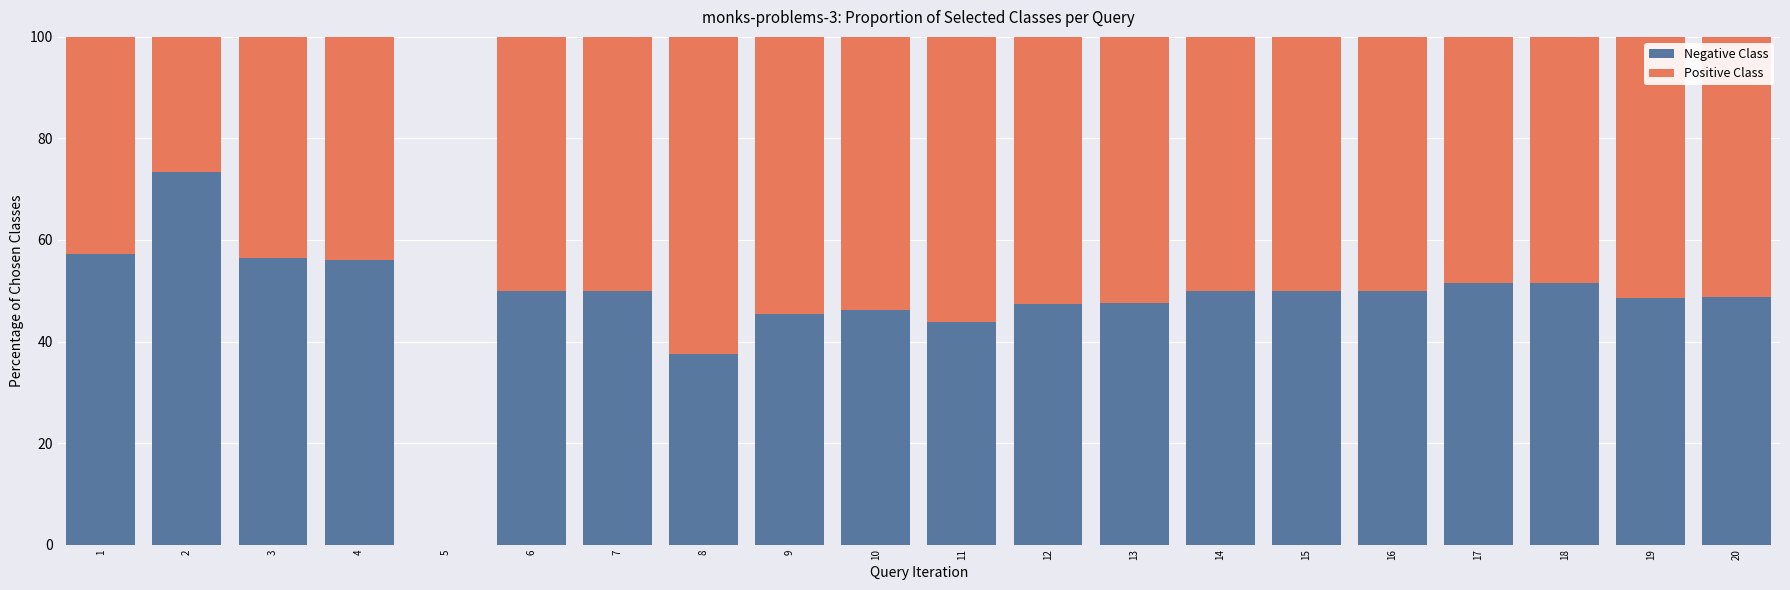

What is the total value across all series at 6?

100.0